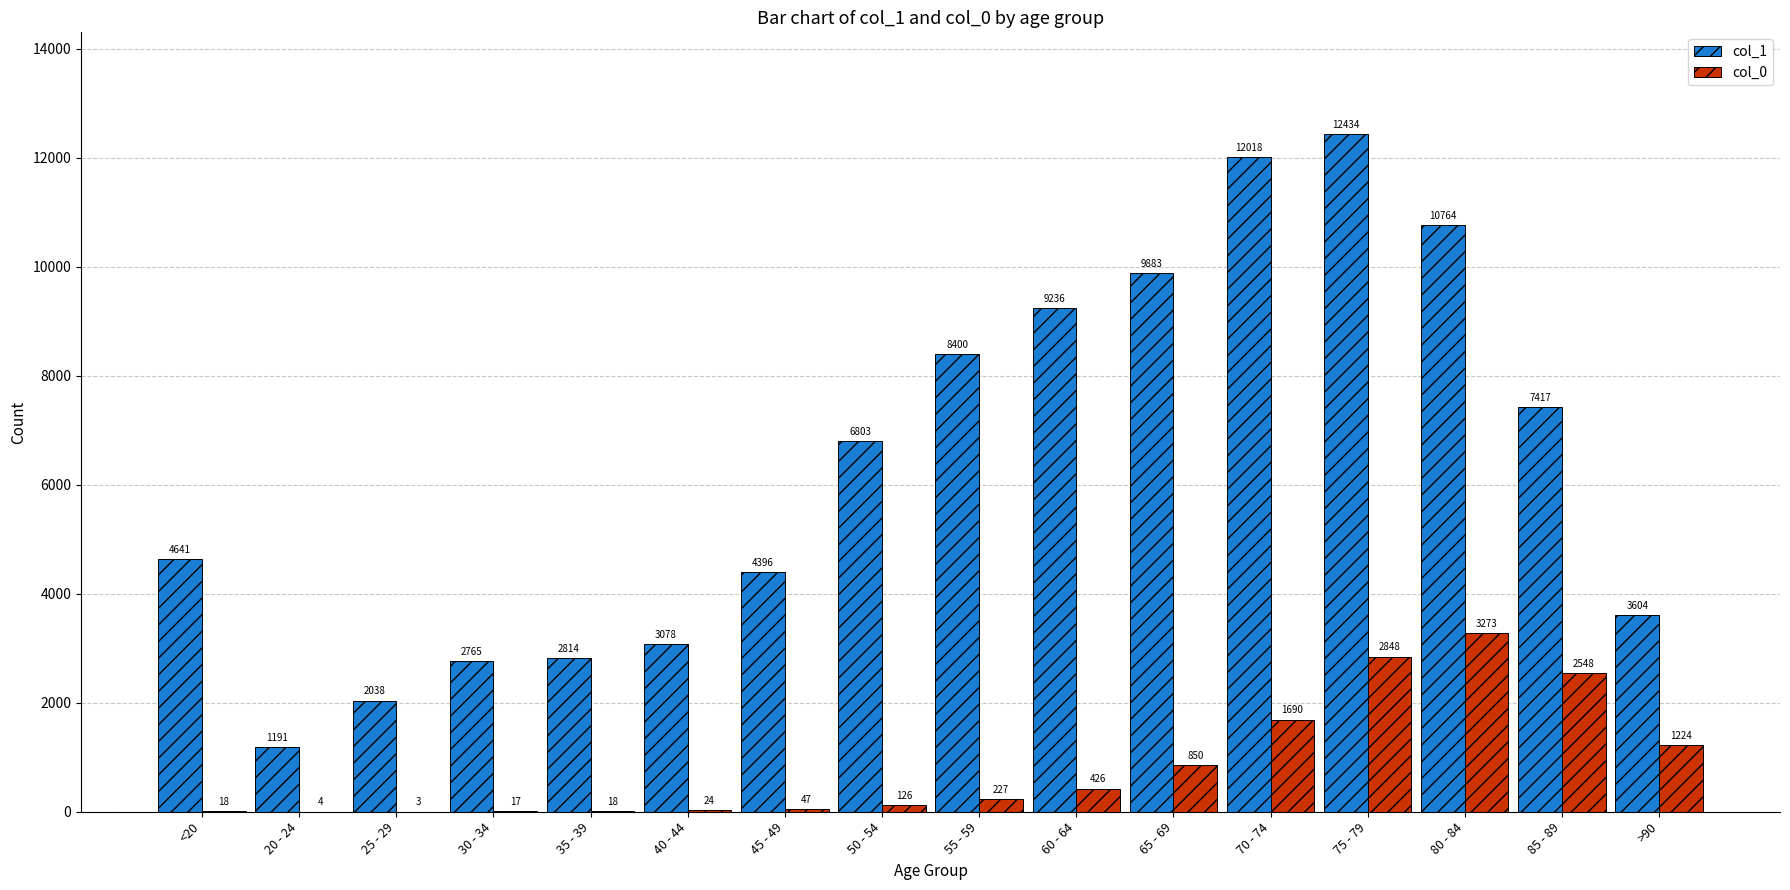

What is the sum of the col_1 values at 20 - 24 and 40 - 44?

4269